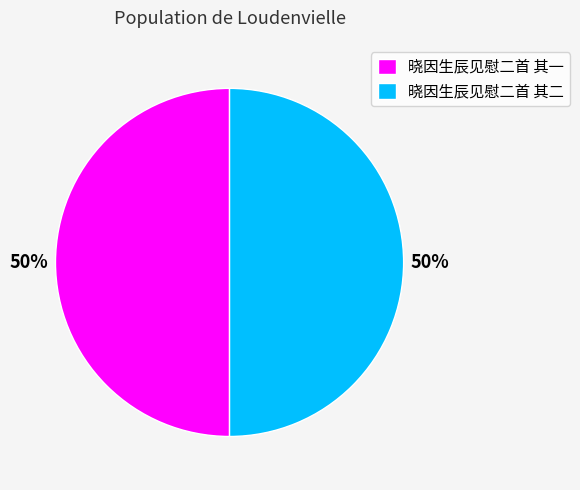

How many slices are in this pie chart?

2